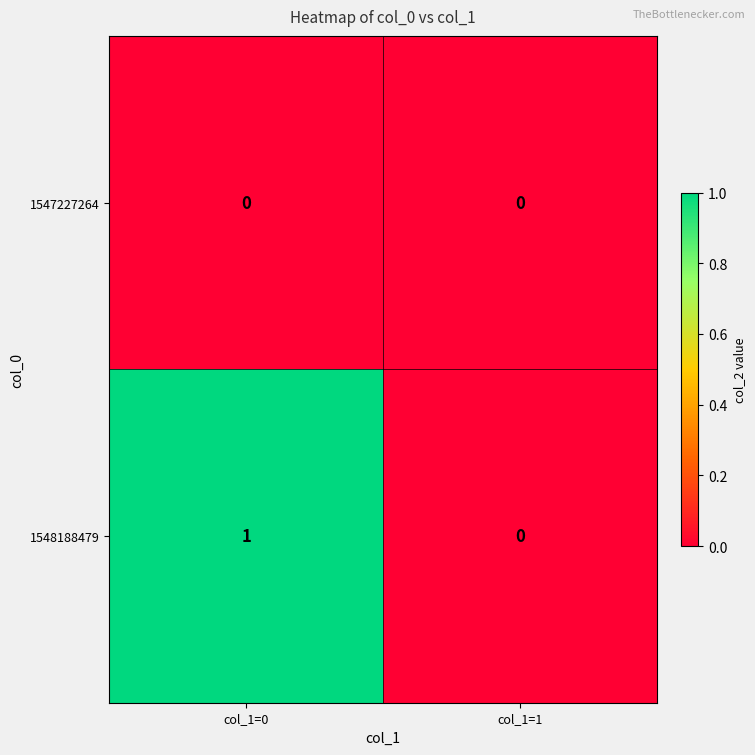

Between col_1=0 and col_1=1, which series saw the biggest shift?

1548188479